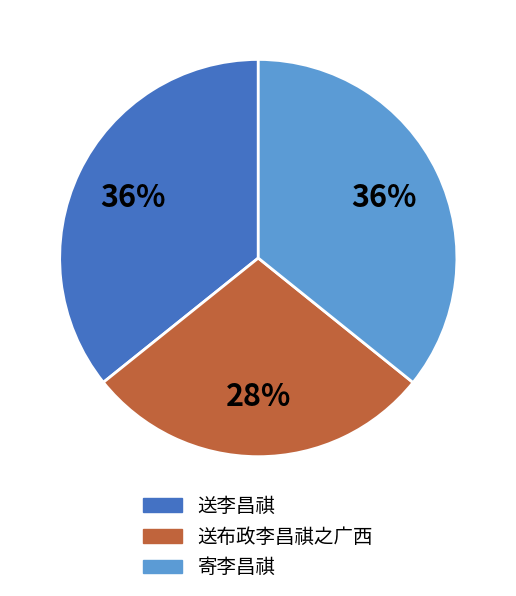

Which category has the smallest portion of the pie?

送布政李昌祺之广西